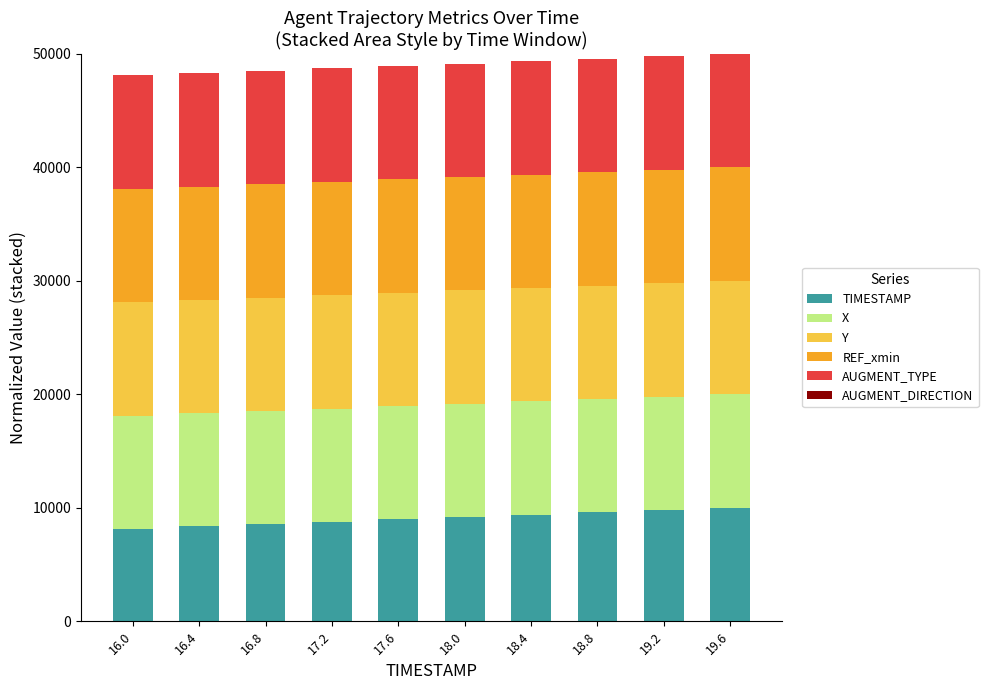

What is the maximum value for TIMESTAMP?

10000.0